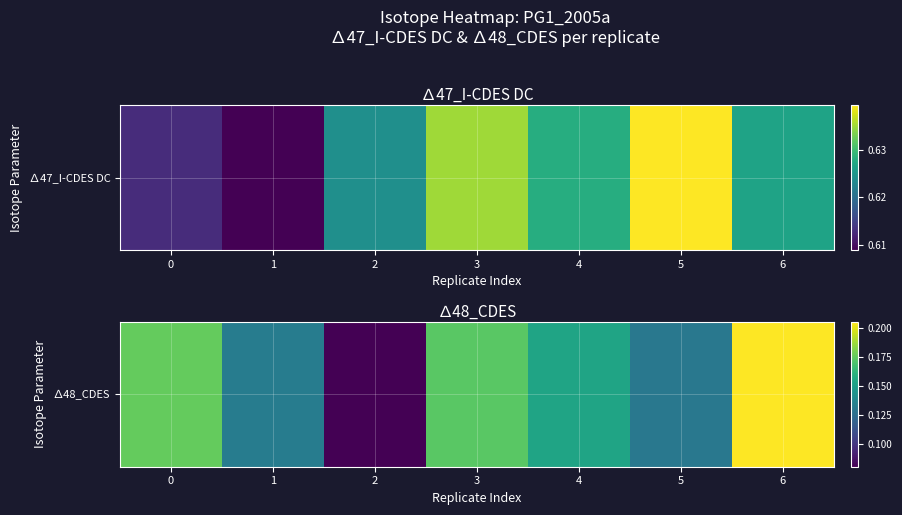

What is the sum of the values at 6 and 5?

0.3